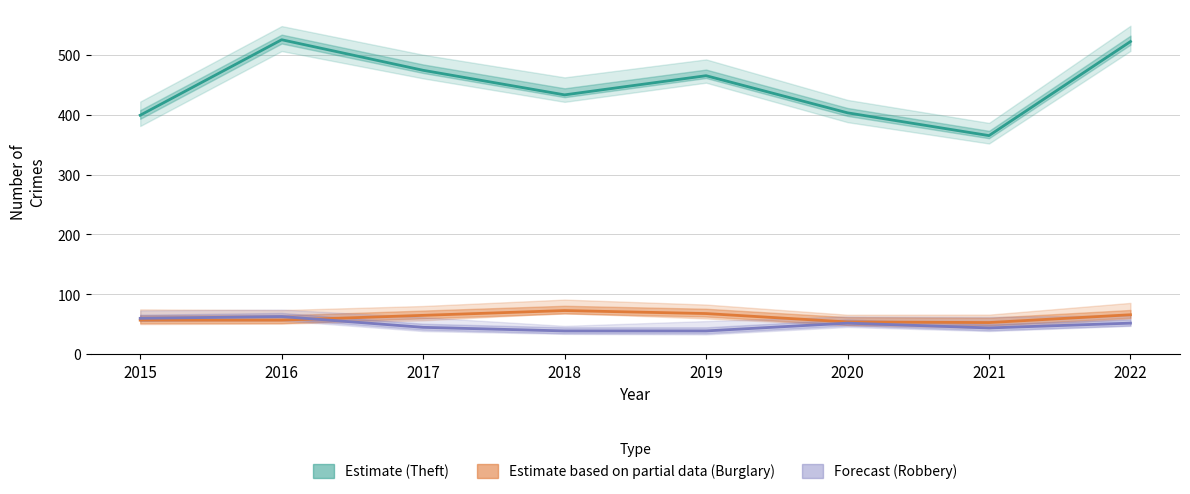

Which series changed the most between 2020 and 2022?

Theft (Estimate)